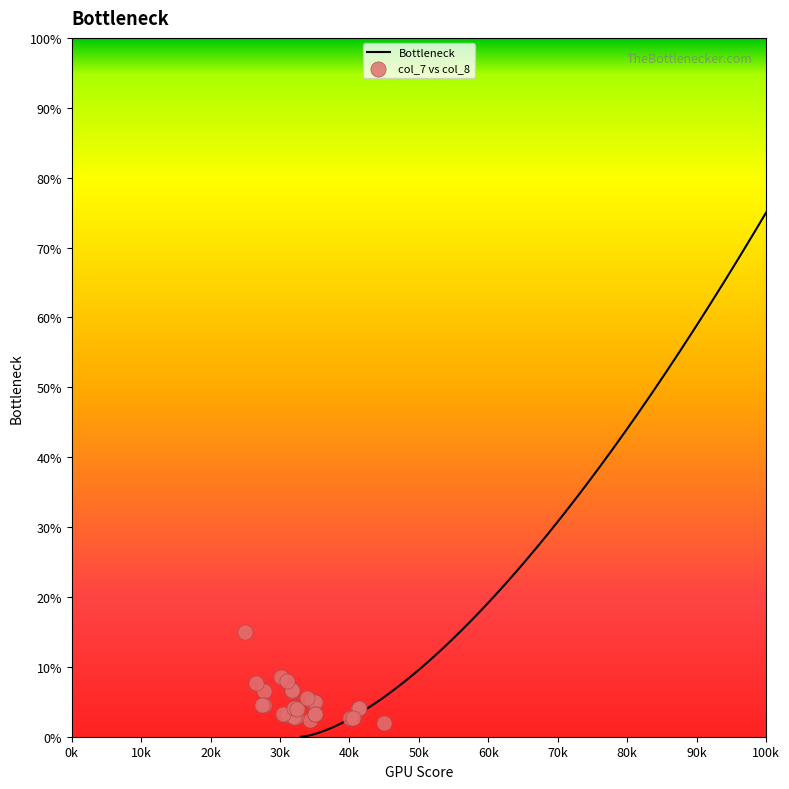

Which has a higher value, 141 or 141?

141